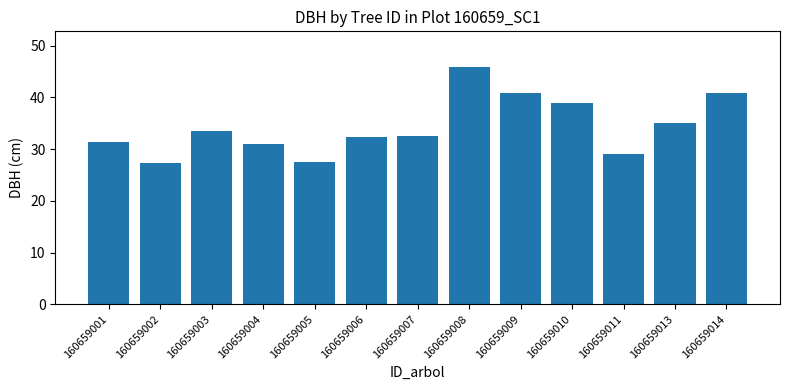

Between 160659014 and 160659001, which is larger?

160659014